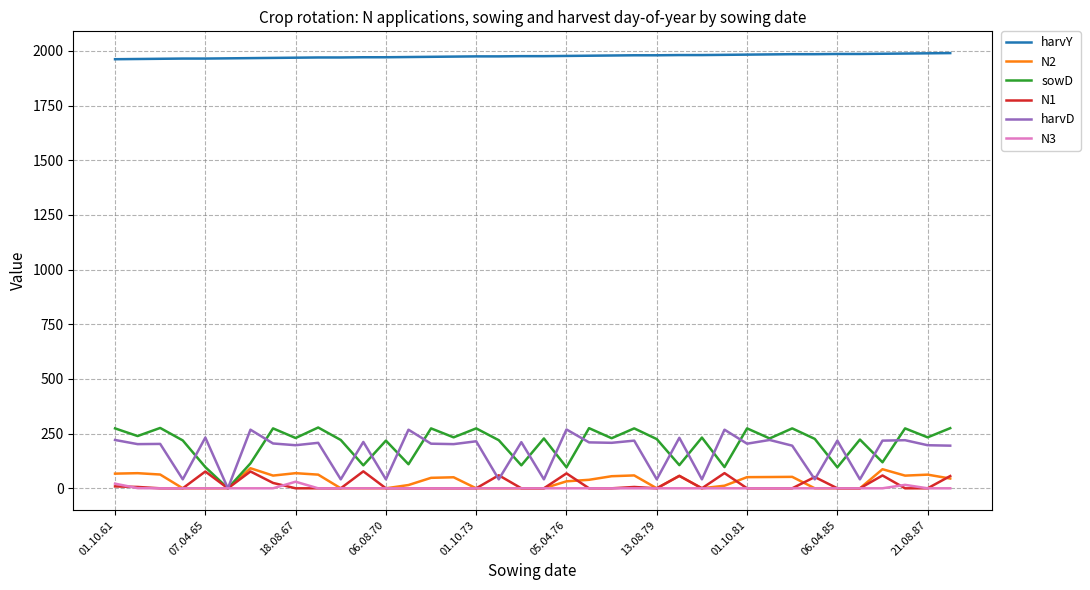

True or false: harvY and harvD cross at least once.

False